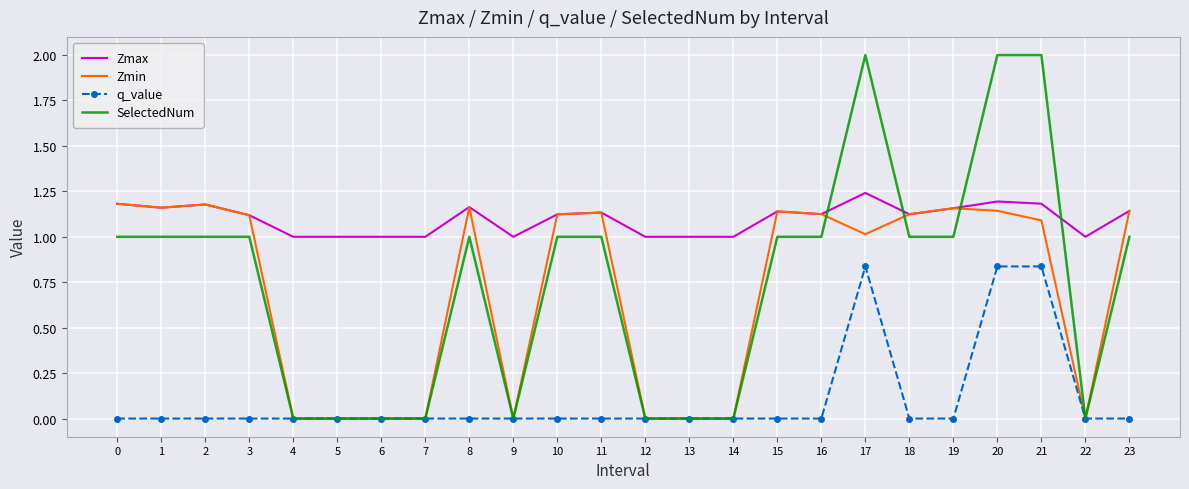

What is the total value across all series at 23?

3.3